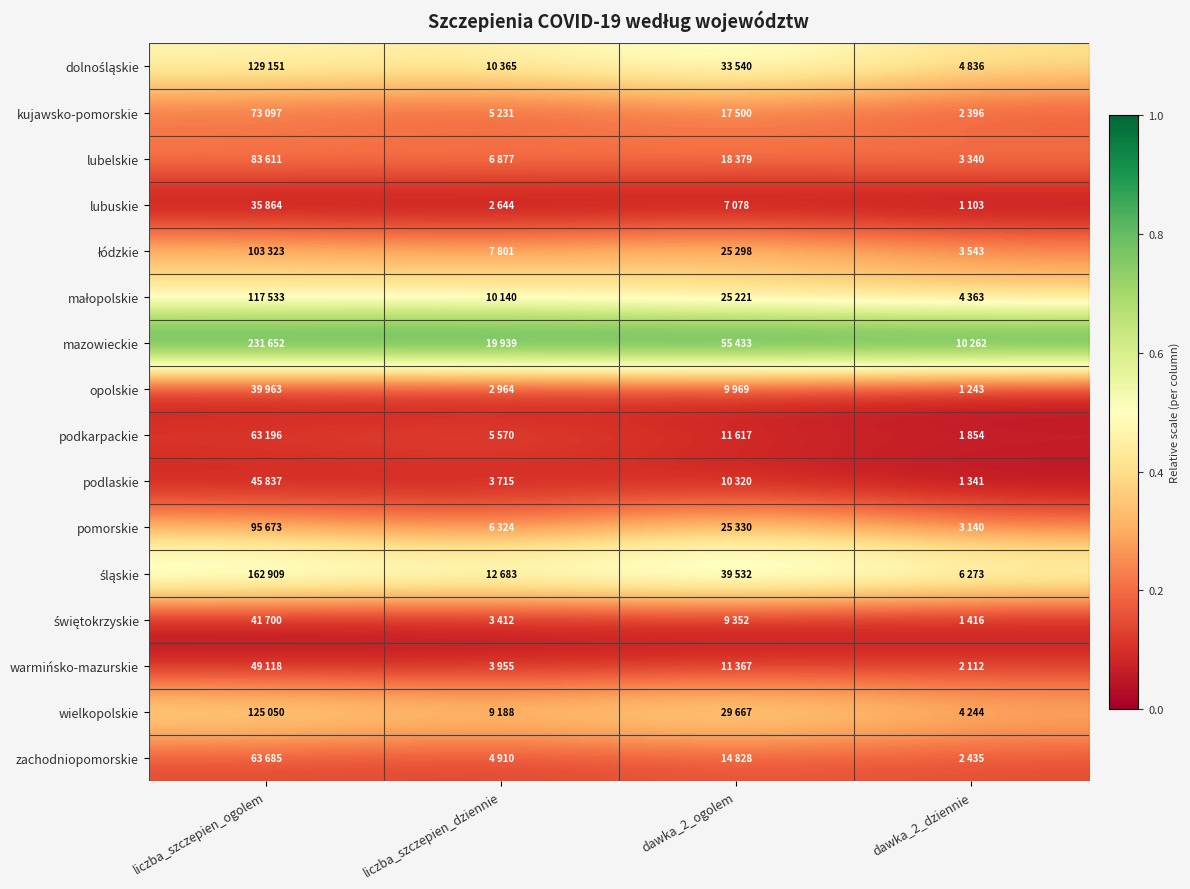

What is the spread (max minus min) of values at dawka_2_ogolem?

1.0